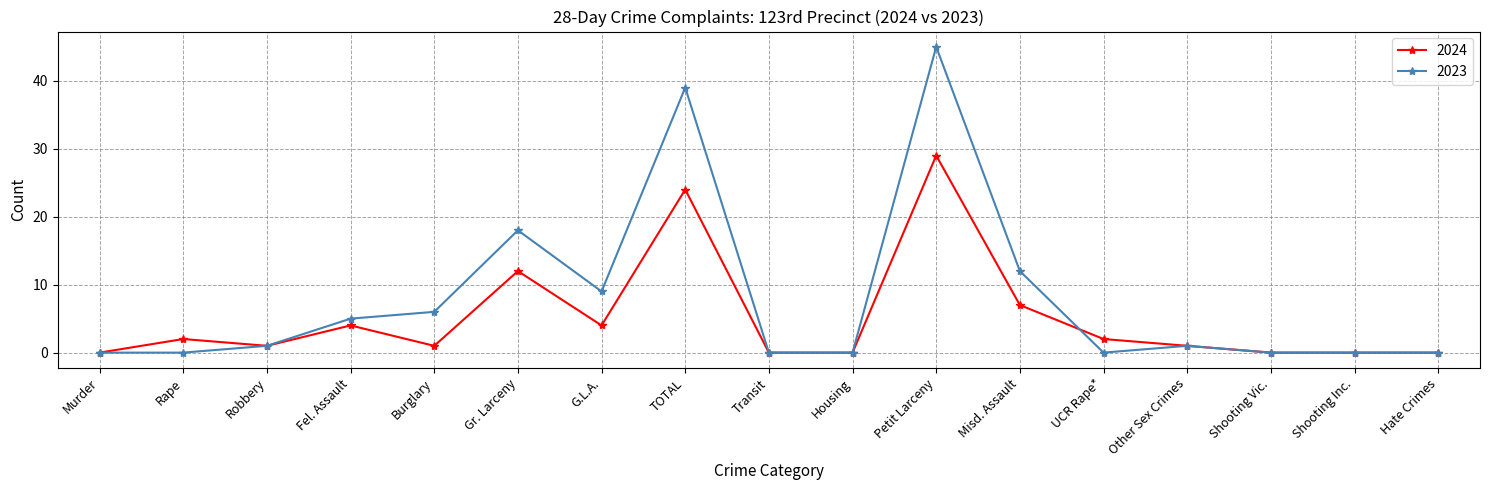

What is the label of the 3rd point from the right?

Shooting Vic.